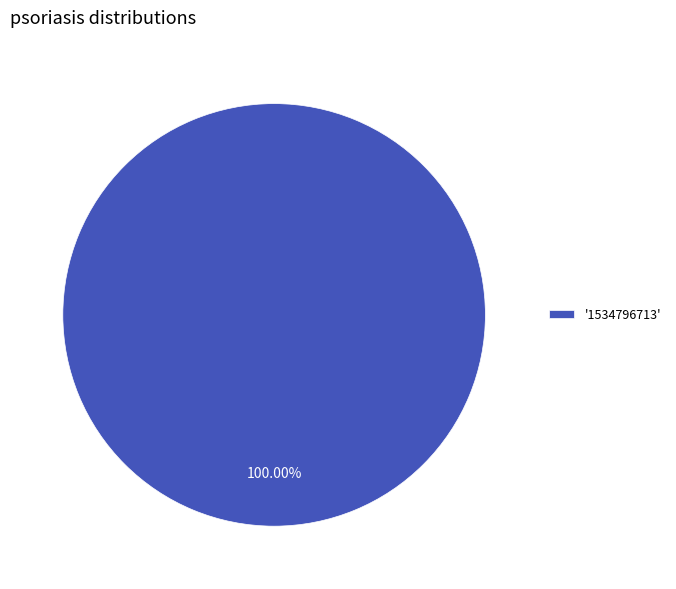

Which slice represents more than half of the pie?

'1534796713'